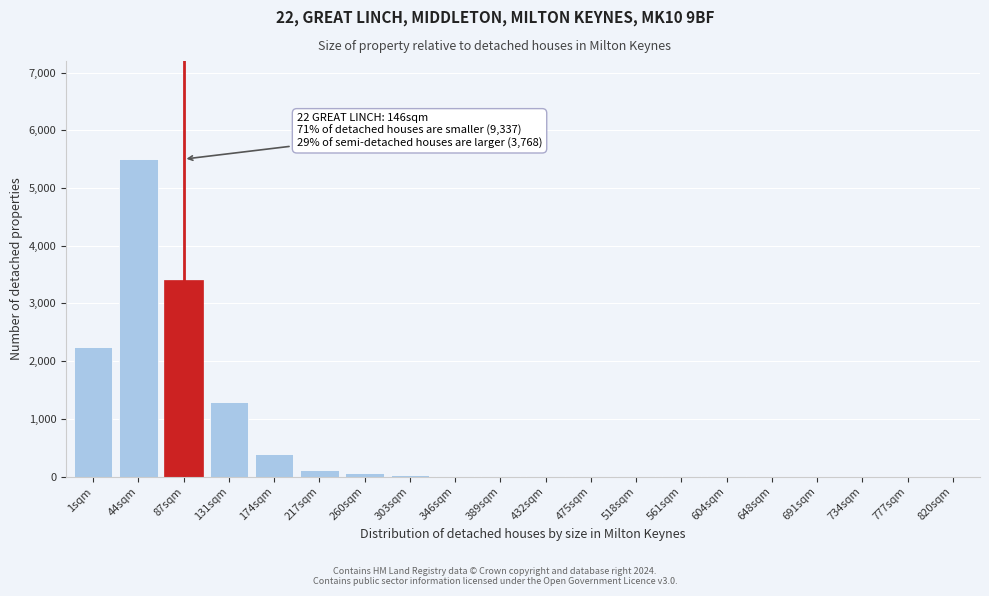

At which label is the value closest to 2750?

1sqm